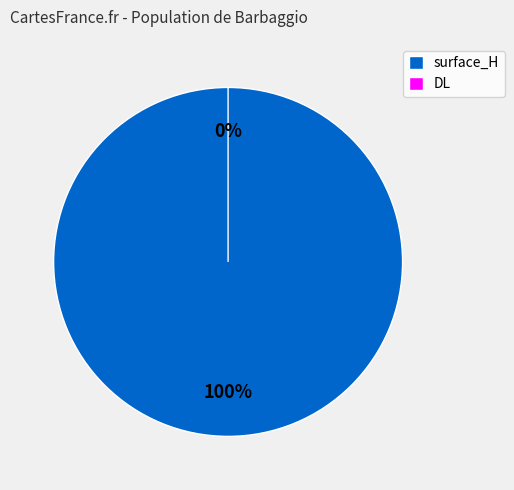

What is the largest slice in the pie chart?

surface_H